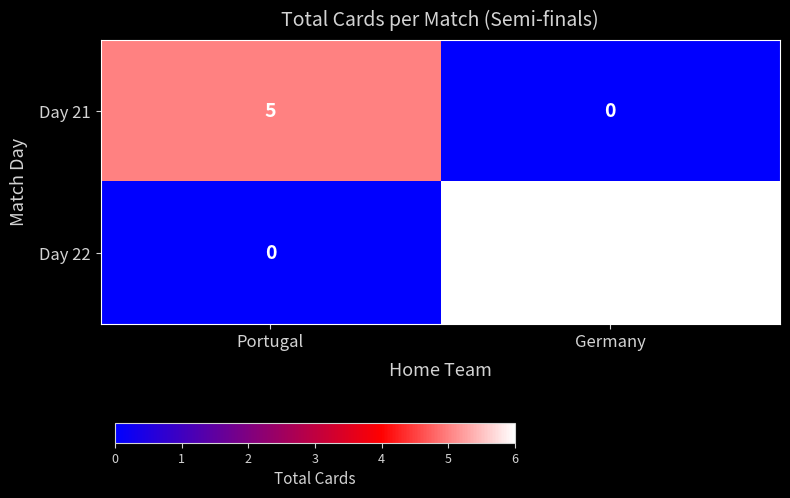

What is the average value of the Day 22 series?

3